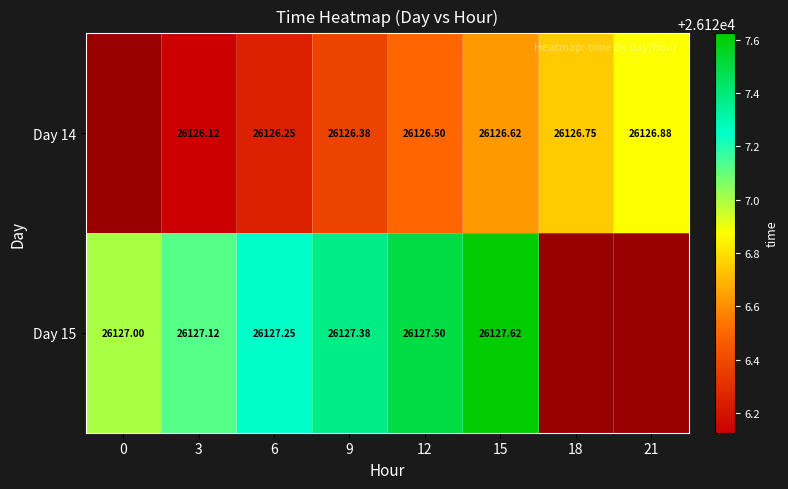

What is the total value across all series at 9?

52253.8